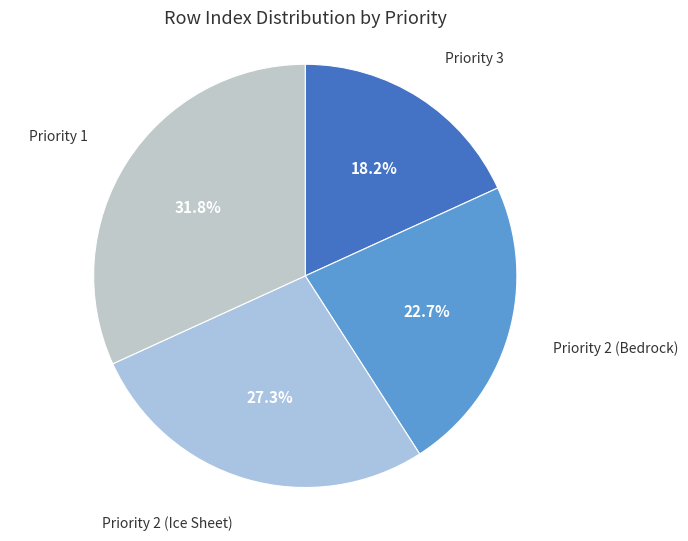

Is it true that Priority 2 (Ice Sheet) is 27% of the pie?

True